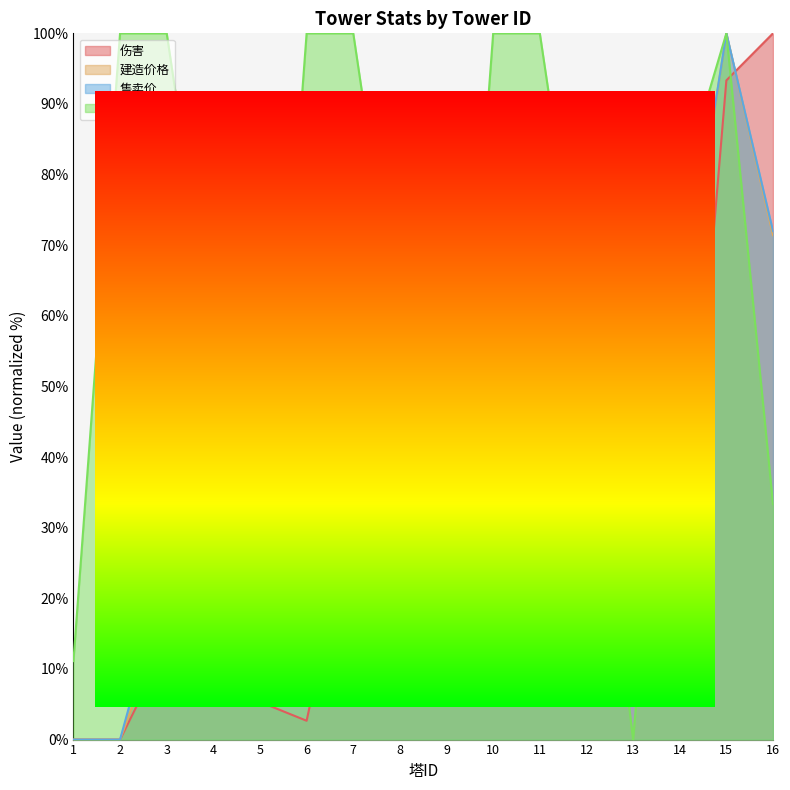

How many lines are shown in the chart?

4